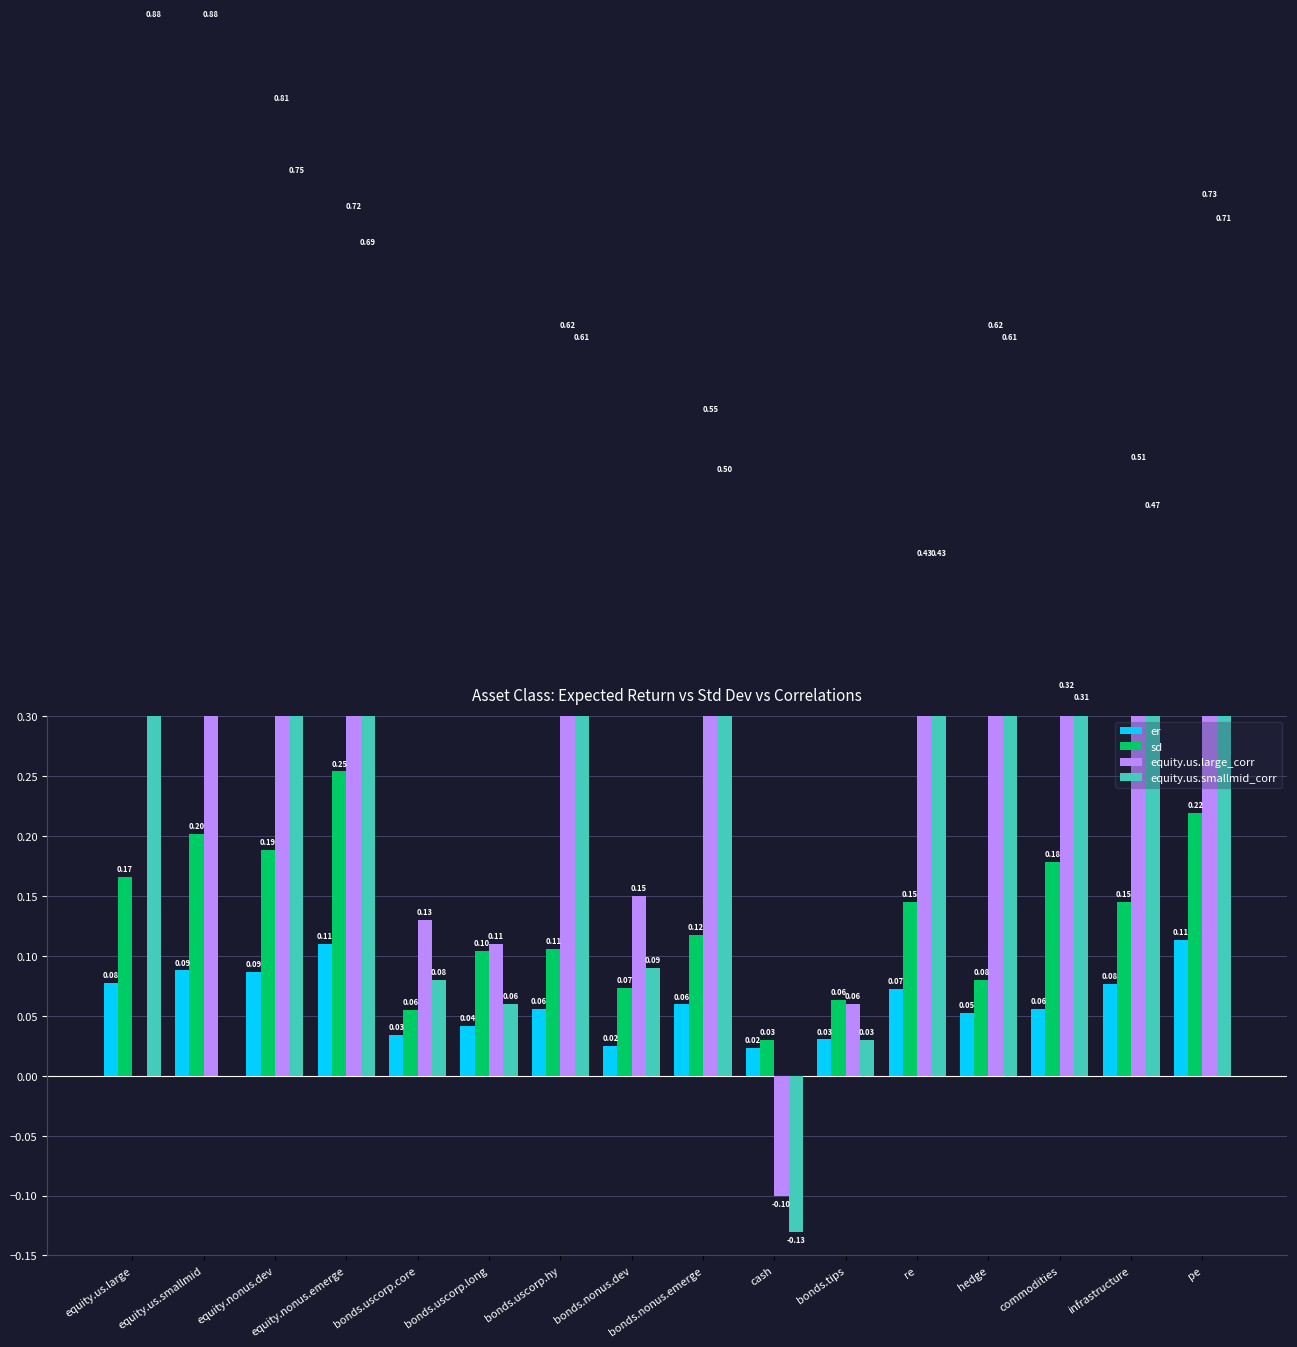

Reading left to right, list all the values displayed in this chart.

er: 0.1	0.1	0.1	0.1	0.0	0.0	0.1	0.0	0.1	0.0	0.0	0.1	0.1	0.1	0.1	0.1
sd: 0.2	0.2	0.2	0.3	0.1	0.1	0.1	0.1	0.1	0.0	0.1	0.1	0.1	0.2	0.1	0.2
equity.us.large_corr: 0.0	0.9	0.8	0.7	0.1	0.1	0.6	0.1	0.6	-0.1	0.1	0.4	0.6	0.3	0.5	0.7
equity.us.smallmid_corr: 0.9	0.0	0.8	0.7	0.1	0.1	0.6	0.1	0.5	-0.1	0.0	0.4	0.6	0.3	0.5	0.7